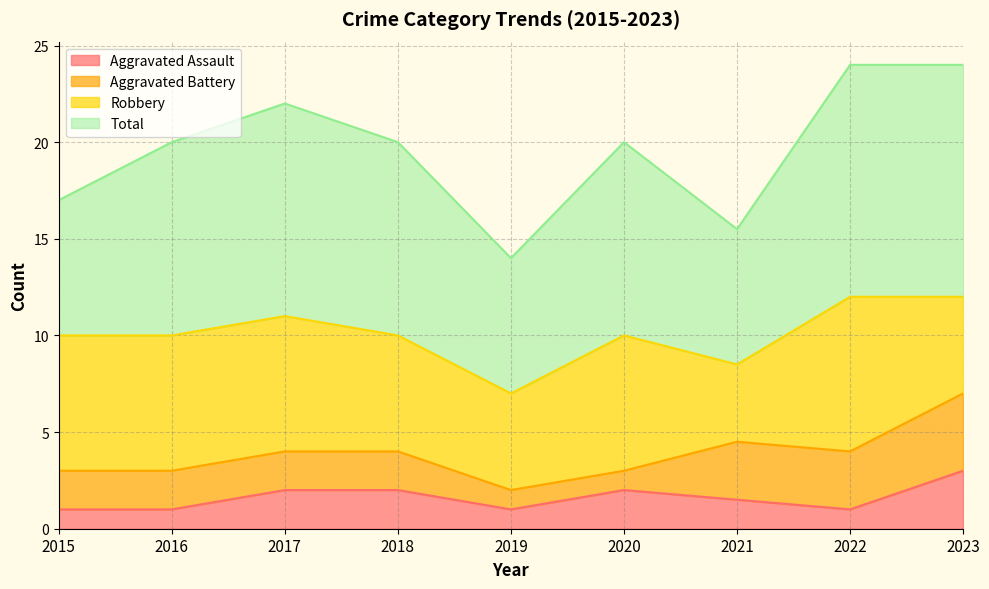

What are all the series names shown in the legend?

Aggravated Assault, Aggravated Battery, Robbery, Total